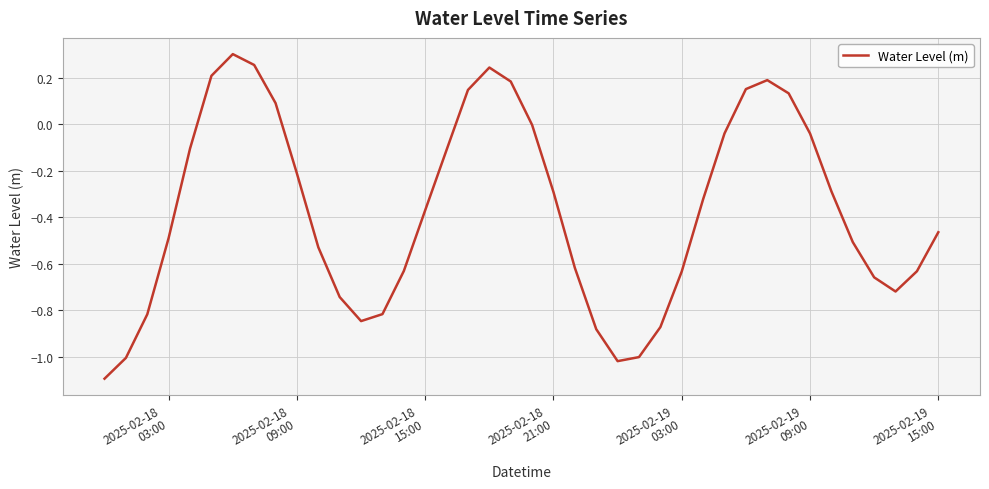

What is the difference between the maximum and minimum values?

1.4